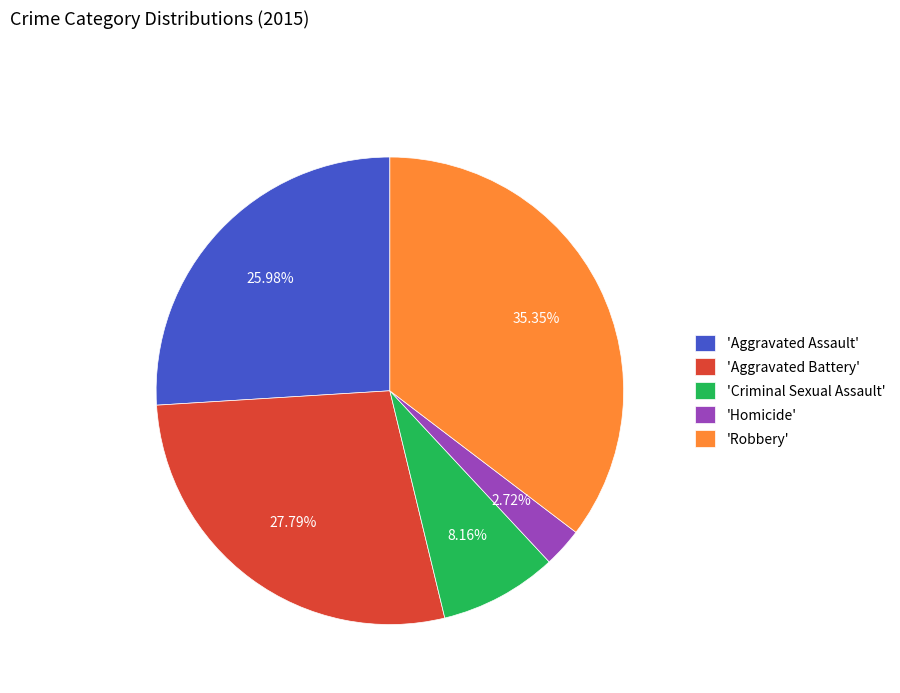

Is the sum of 'Homicide' and 'Aggravated Battery' greater than half?

No